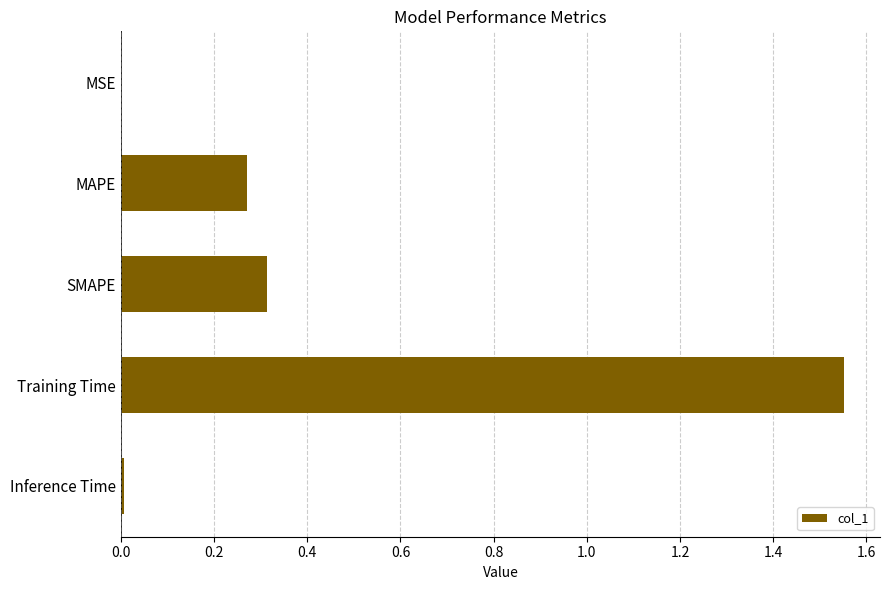

Between Training Time and SMAPE, which is larger?

Training Time